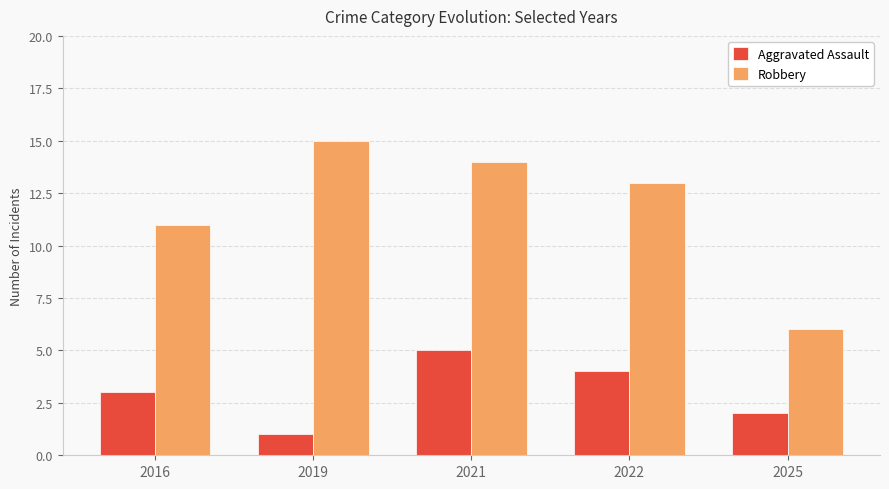

What is the minimum value shown in the chart?

1